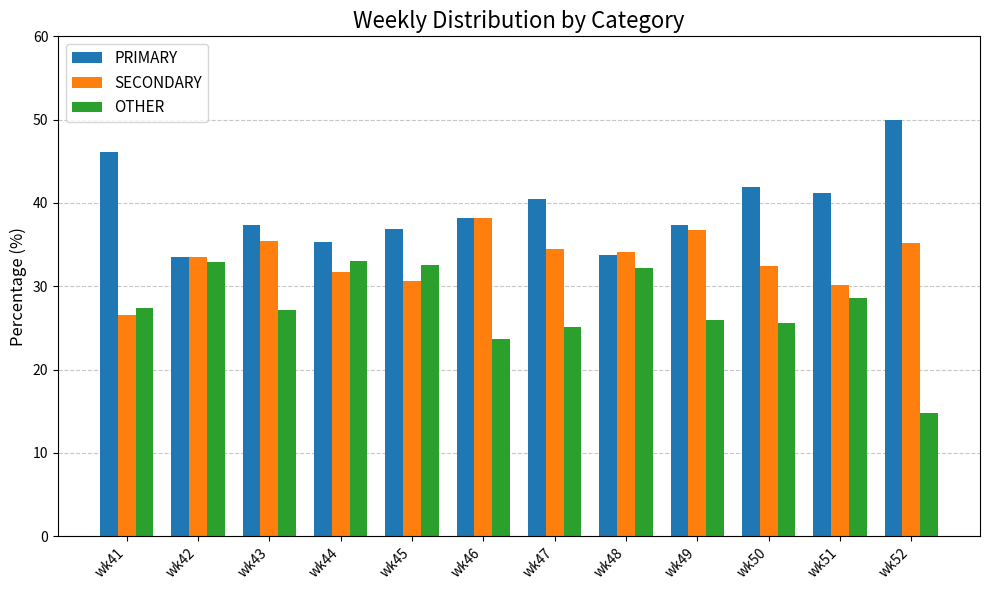

What is the spread (max minus min) of values at wk49?

11.3